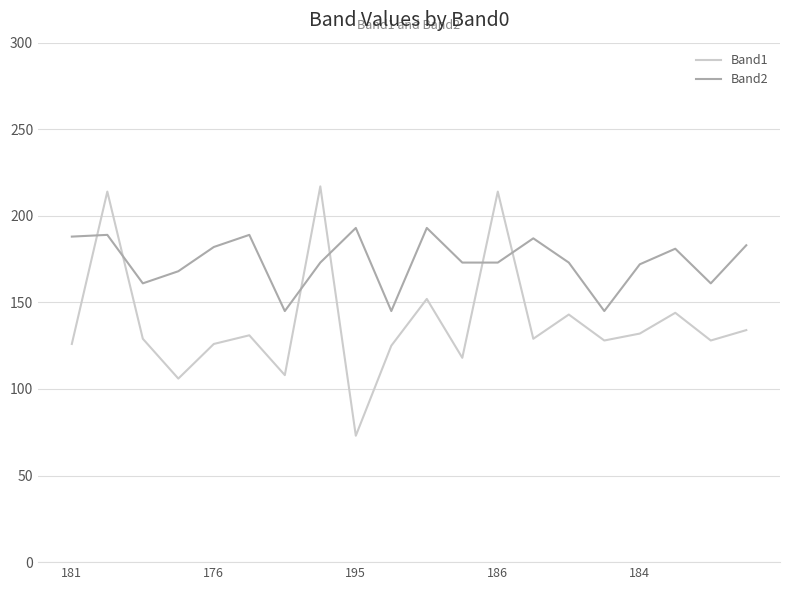

What is the minimum value for Band2?

145